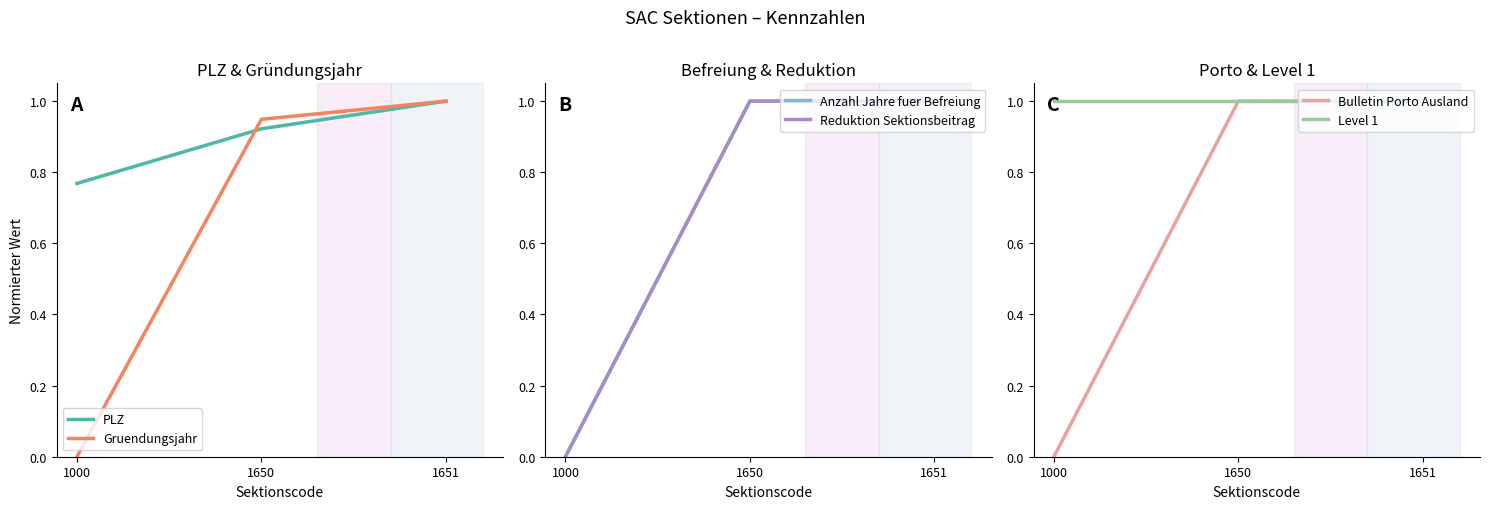

Reading left to right, list all the values displayed in this chart.

PLZ: 1000=0.8	1650=0.9	1651=1.0
Gruendungsjahr: 1000=0.0	1650=0.9	1651=1.0
Anzahl Jahre fuer Befreiung: 1000=0.0	1650=1.0	1651=1.0
Reduktion Sektionsbeitrag: 1000=0.0	1650=1.0	1651=1.0
Bulletin Porto Ausland: 1000=0.0	1650=1.0	1651=1.0
Level 1: 1000=1.0	1650=1.0	1651=1.0